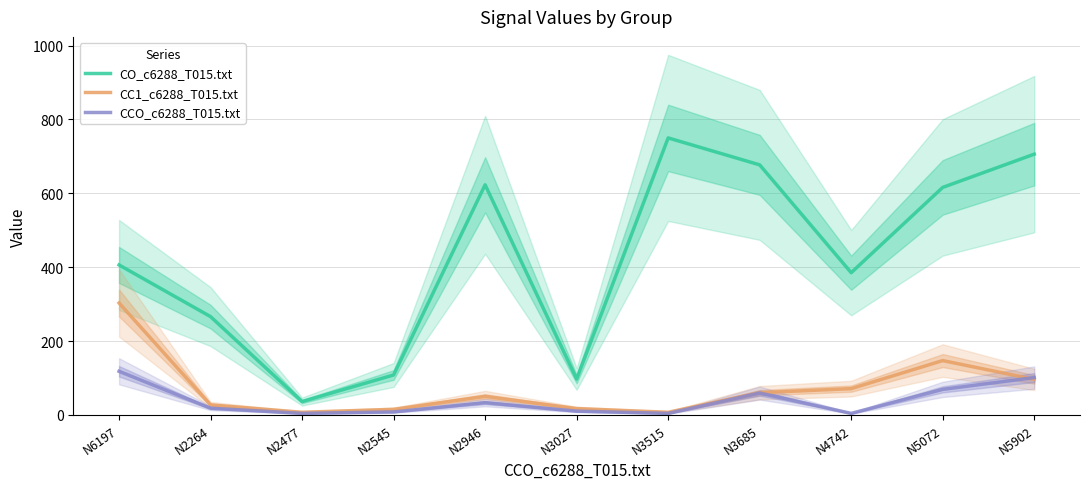

Which has a higher value, N3685 or N5902?

N5902